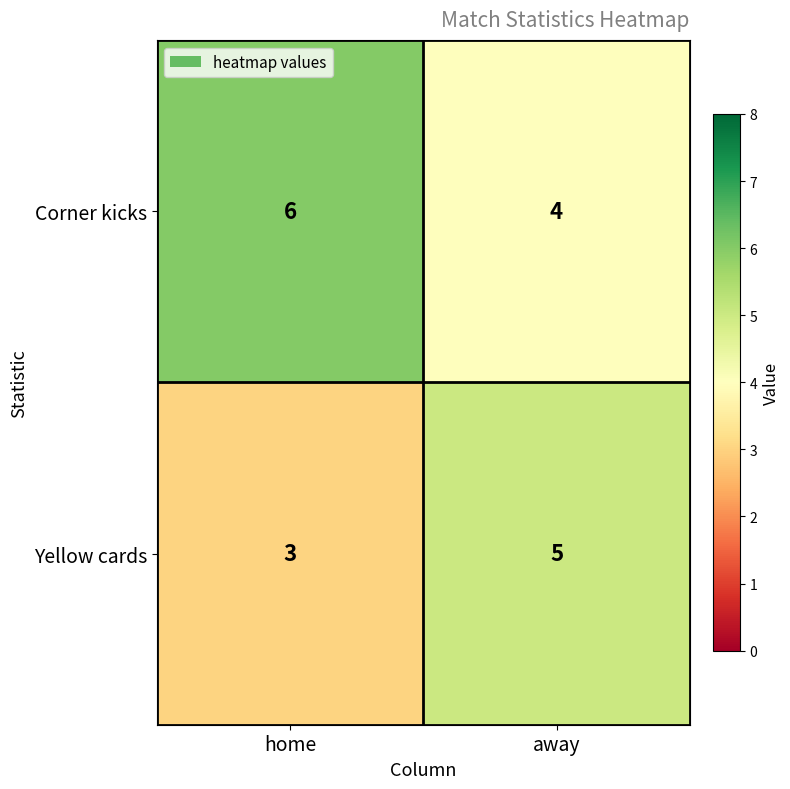

Reading left to right, what are all the values shown in this chart?

Corner kicks: home=6	away=4
Yellow cards: home=3	away=5